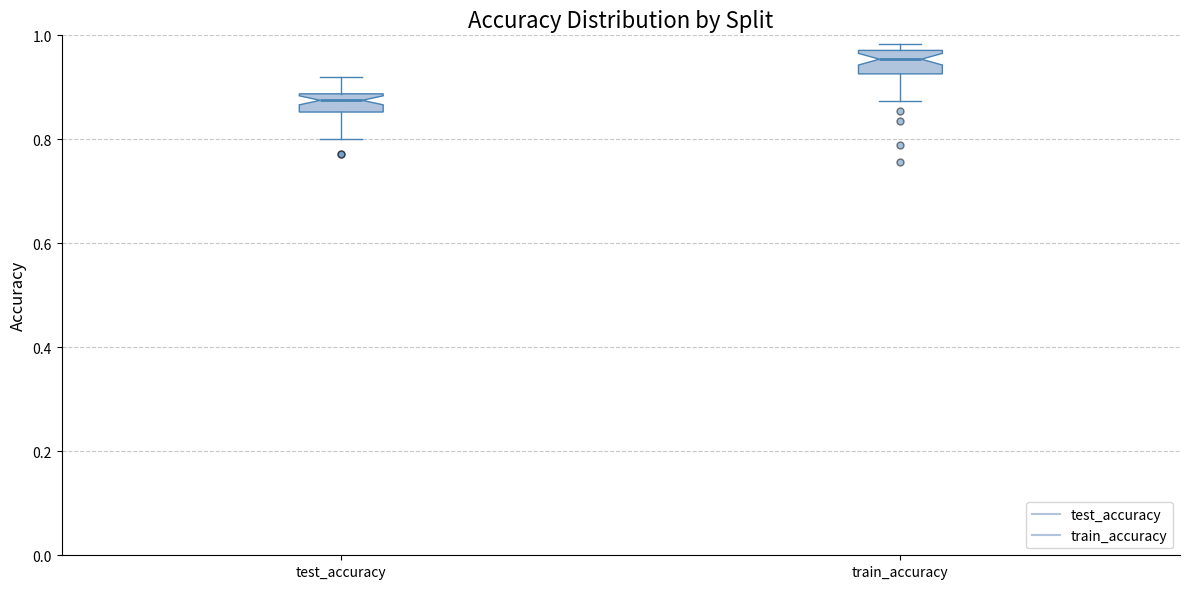

Reading left to right, read every box against the y-axis: the position of its median line, the range the box covers, and the ends of its whiskers. The values are not printed on the chart, so give them approximately, as read against the axis.

test_accuracy: median 0.88 (inside the box), box 0.86 to 0.88, whiskers 0.80 to 0.92
train_accuracy: median 0.96, box 0.92 to 0.98, whiskers 0.88 to 0.98 (just above the box's upper edge)